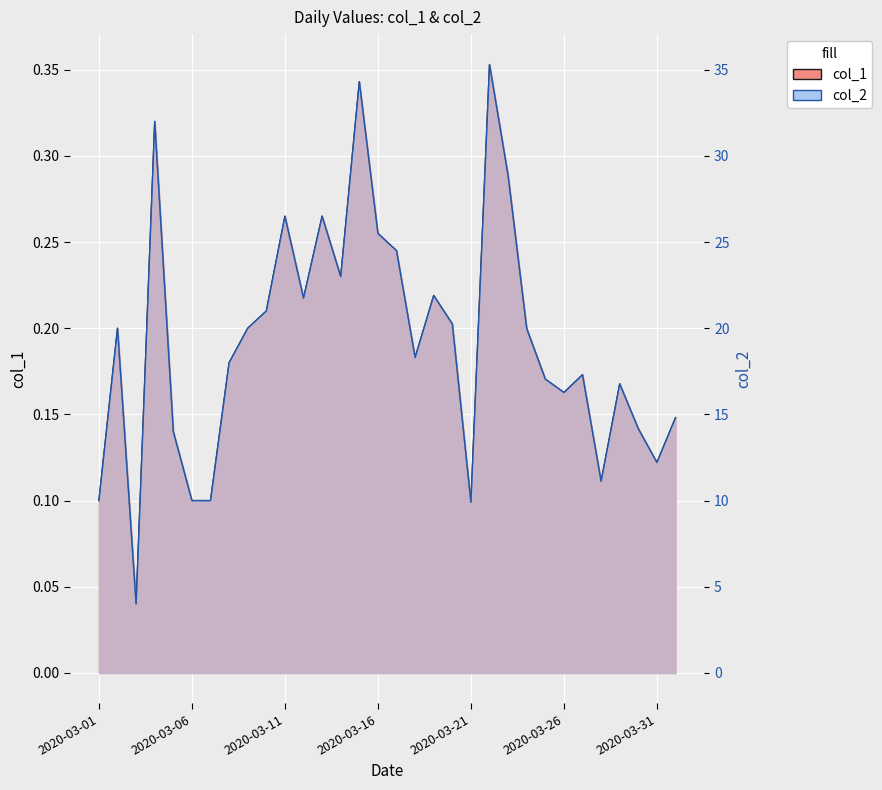

Which series has the largest total across all categories?

col_2